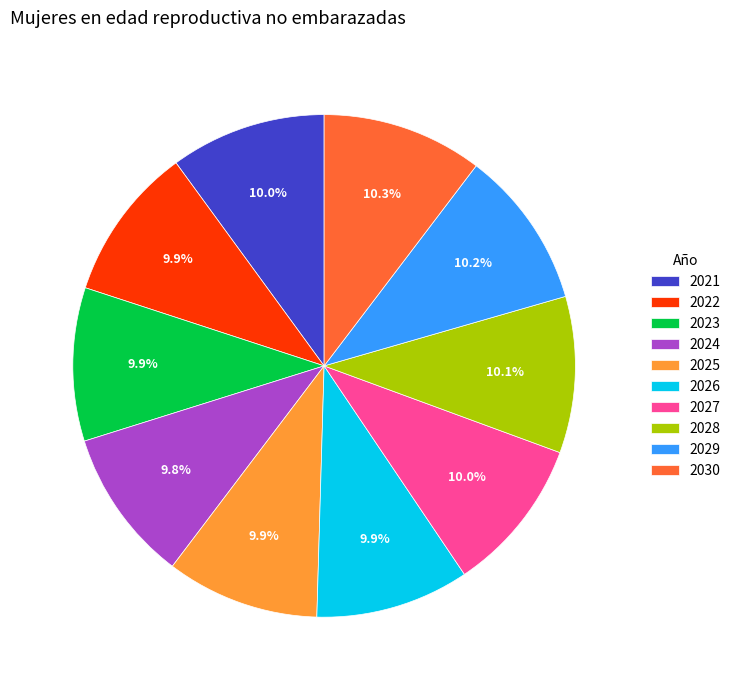

Approximately how many times larger is the value at 2026 compared to 2022?

1.0